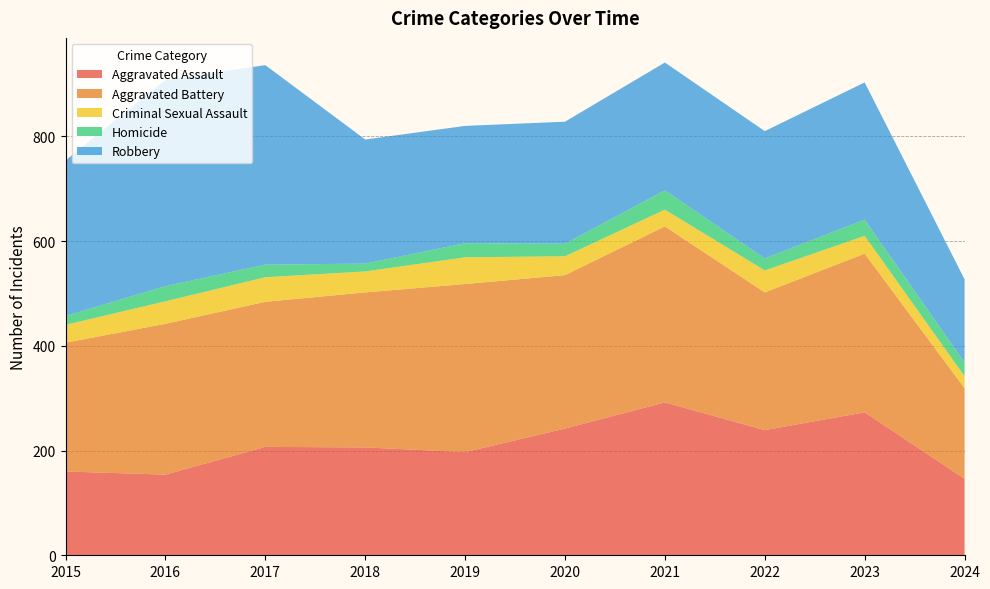

Reading left to right, transcribe all the data shown in this chart.

Aggravated Assault: 2015=160	2016=154	2017=207	2018=206	2019=197	2020=242	2021=292	2022=239	2023=273	2024=146
Aggravated Battery: 2015=246	2016=288	2017=277	2018=296	2019=321	2020=293	2021=336	2022=263	2023=303	2024=173
Criminal Sexual Assault: 2015=34	2016=43	2017=47	2018=40	2019=51	2020=36	2021=32	2022=42	2023=34	2024=23
Homicide: 2015=17	2016=29	2017=24	2018=15	2019=27	2020=24	2021=37	2022=23	2023=31	2024=26
Robbery: 2015=297	2016=394	2017=381	2018=237	2019=224	2020=233	2021=244	2022=243	2023=262	2024=159